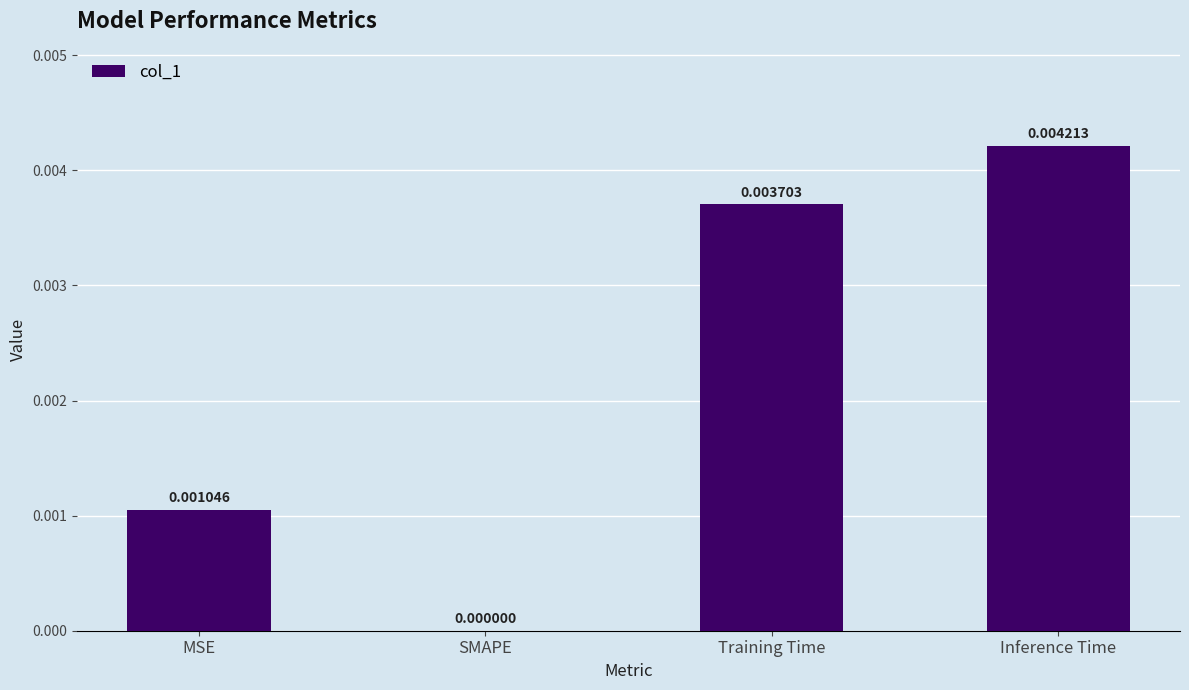

Where is the data nearest to the value 0?

SMAPE